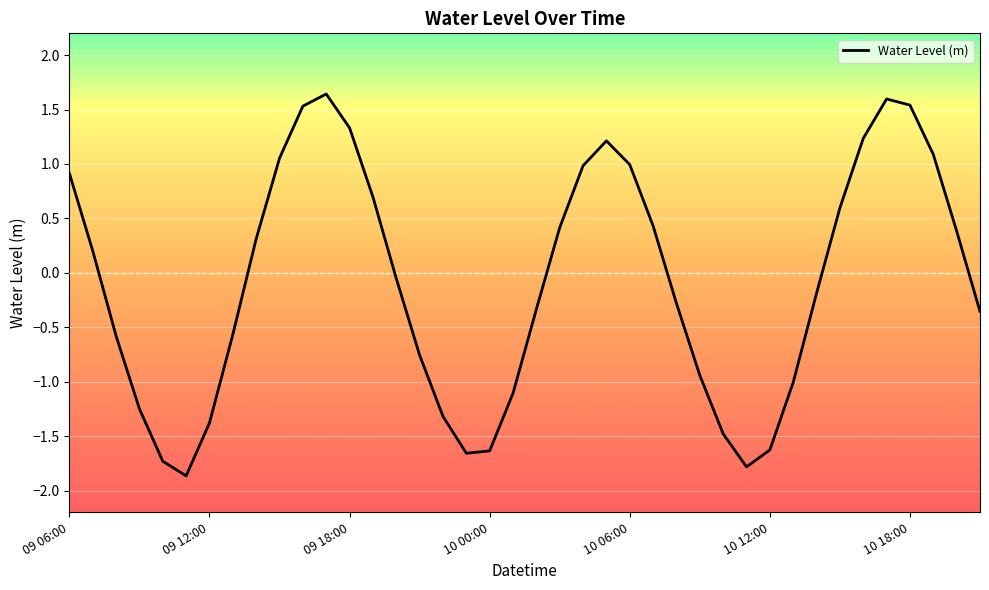

What is the greatest value displayed?

1.6